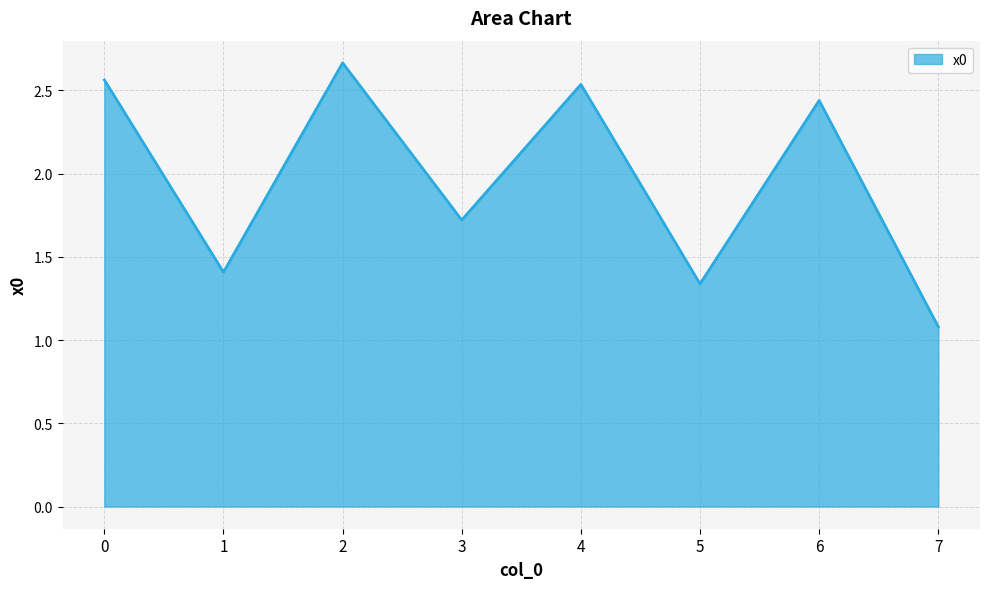

Approximately how many times larger is the value at 4 compared to 5?

1.9